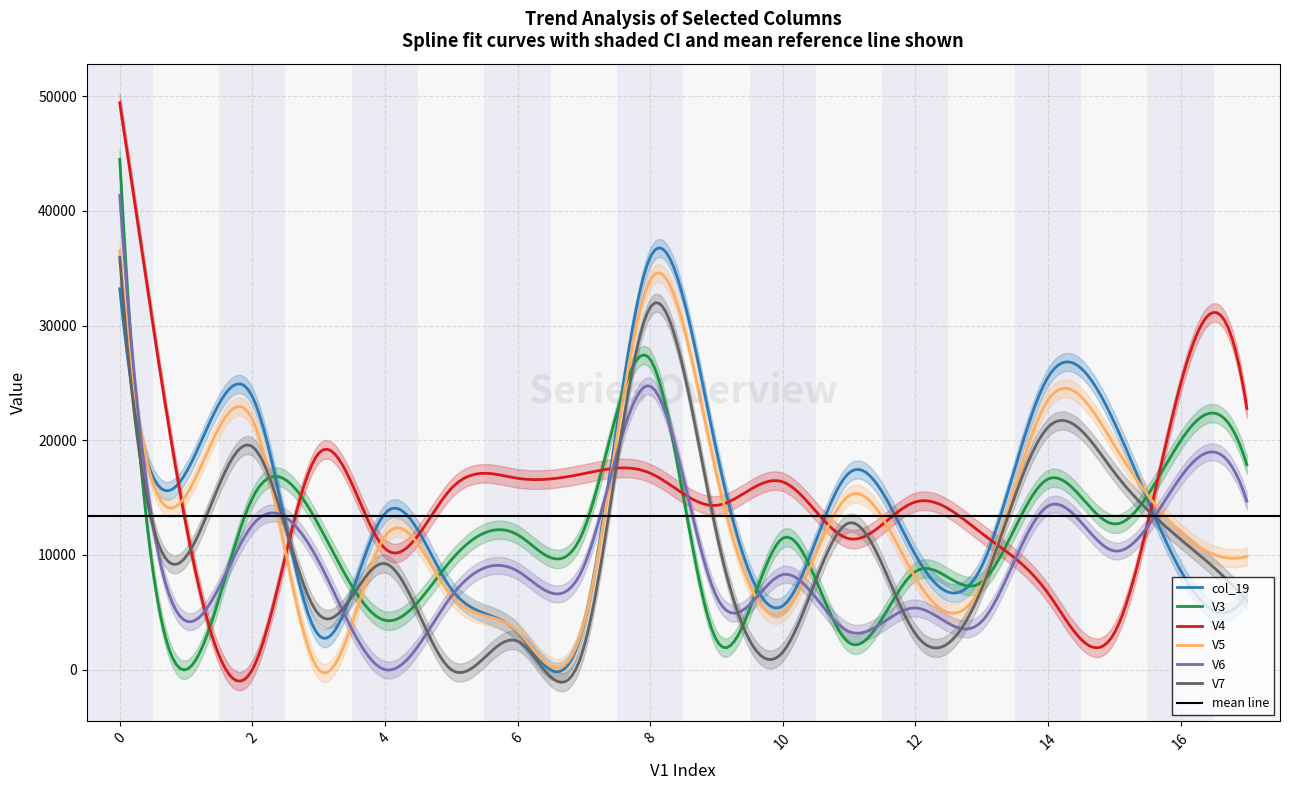

How many lines are shown in the chart?

6